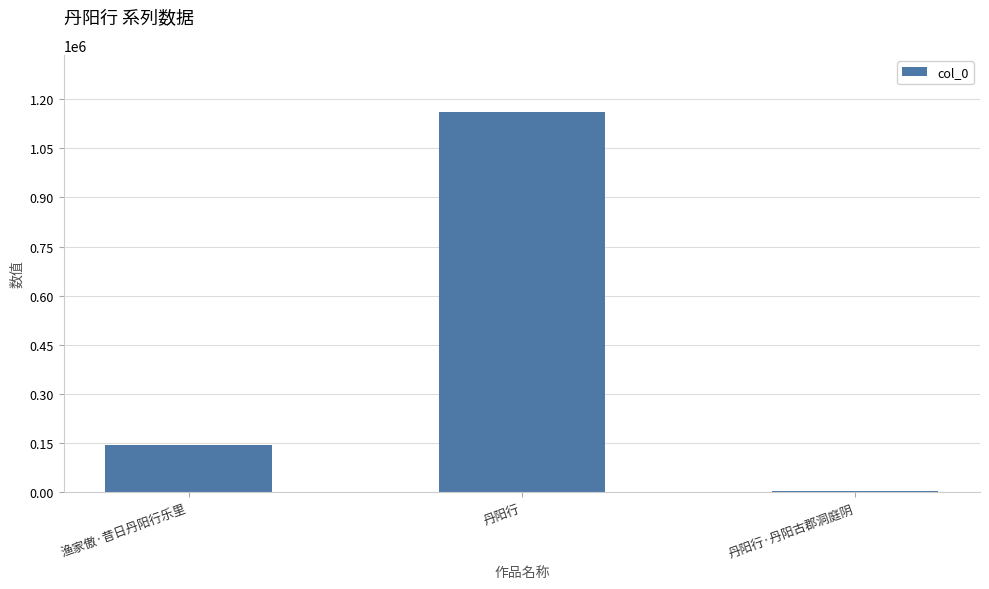

Are the bars horizontal?

No